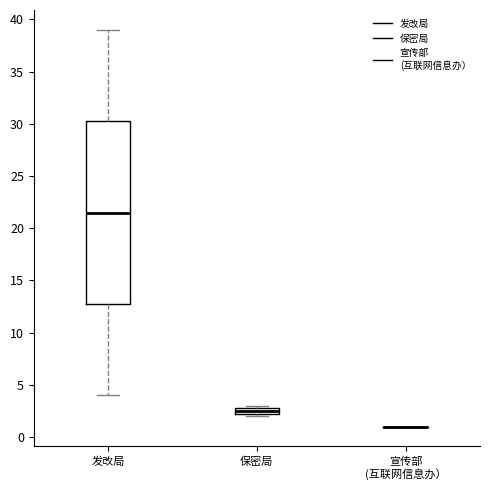

Comparing the boxes themselves (not the whiskers), which one is the tallest?

发改局